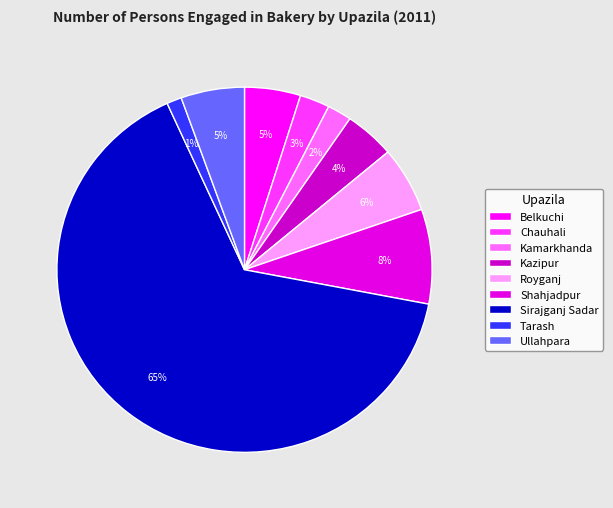

How many slices are in this pie chart?

9